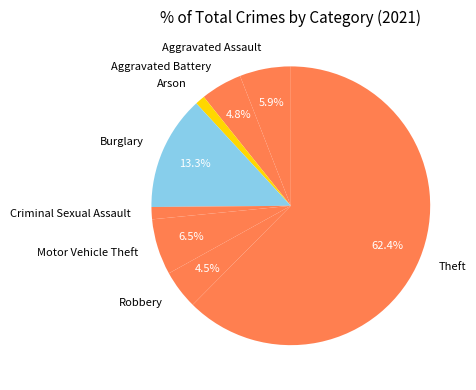

What is the majority slice?

Theft